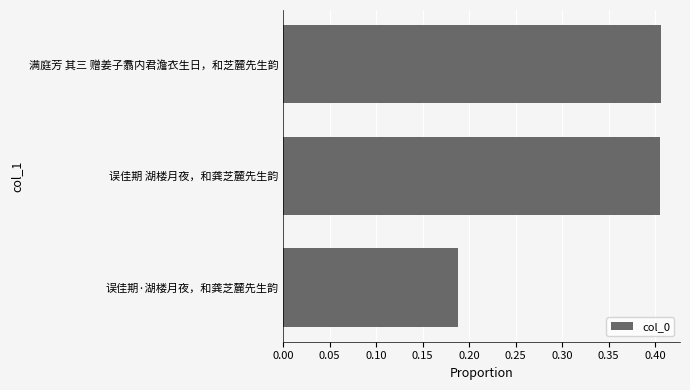

True or false: the data shows 0.1 at 满庭芳 其三 赠姜子翥内君澹衣生日，和芝麓先生韵.

False